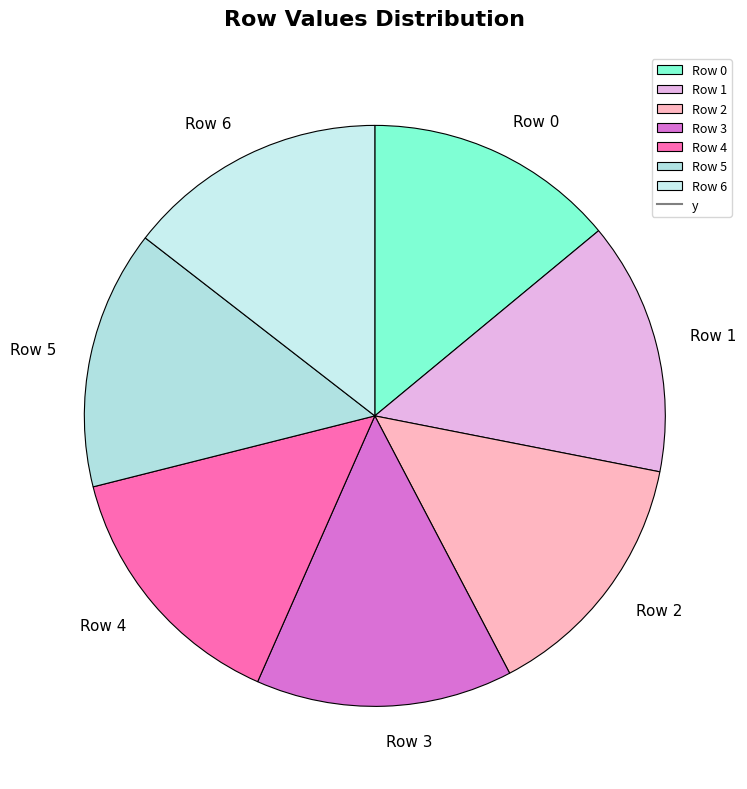

Is it true that Row 5 is 8% of the pie?

False